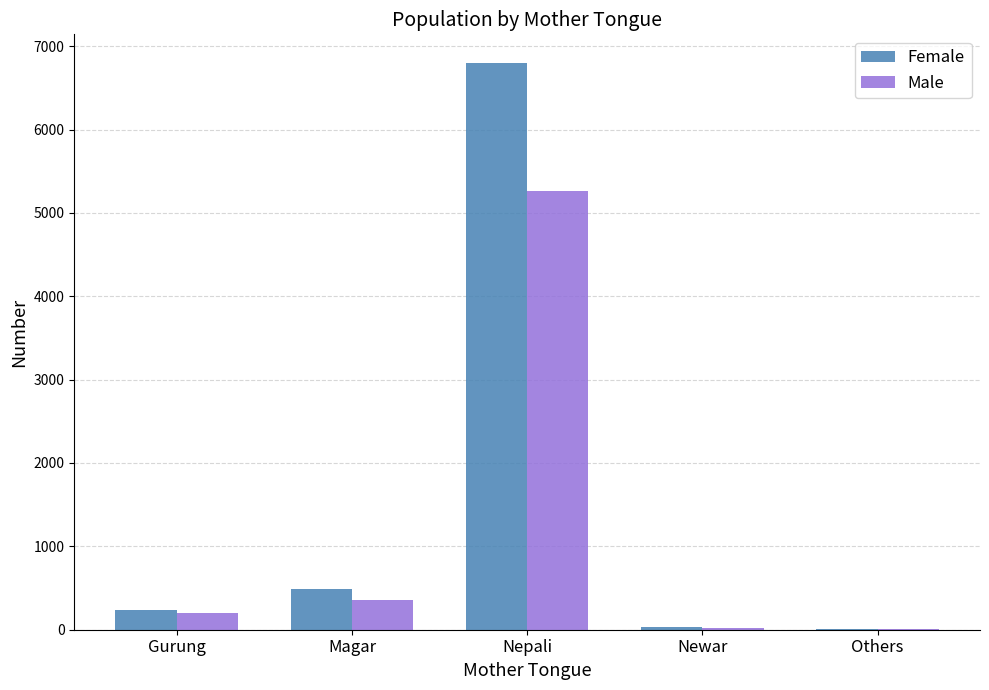

What is the total value across all series at Gurung?

435